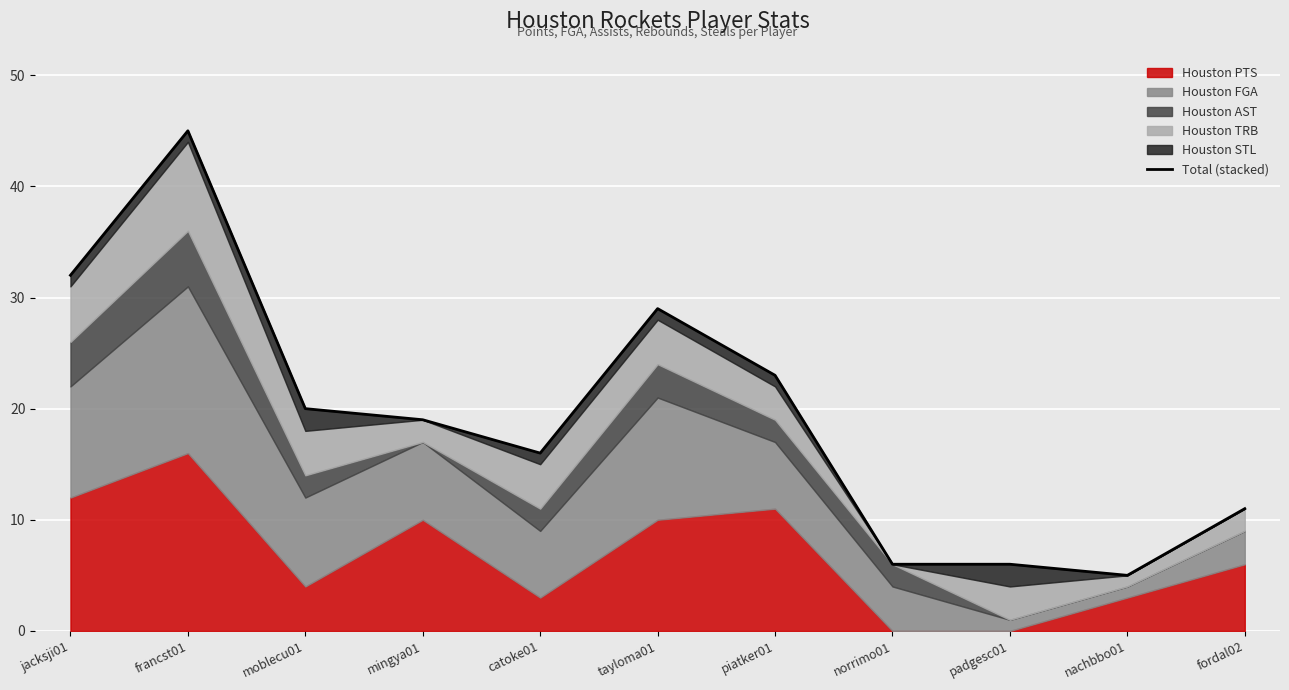

What is the average value?

19